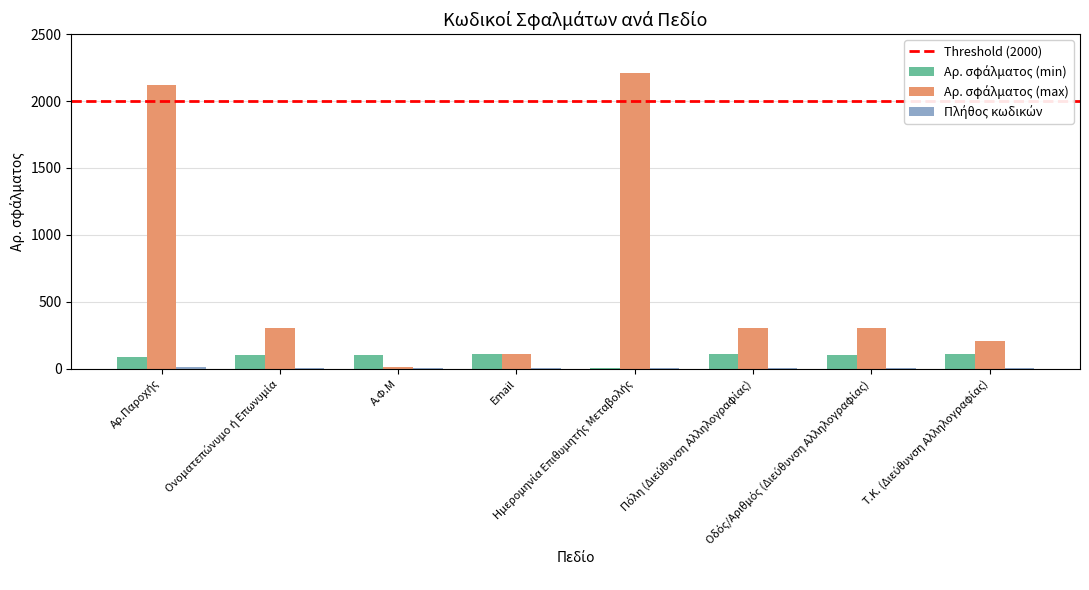

What is the difference between the Αρ. σφάλματος (min) values at Ημερομηνία Επιθυμητής Μεταβολής and Ονοματεπώνυμο ή Επωνυμία?

96